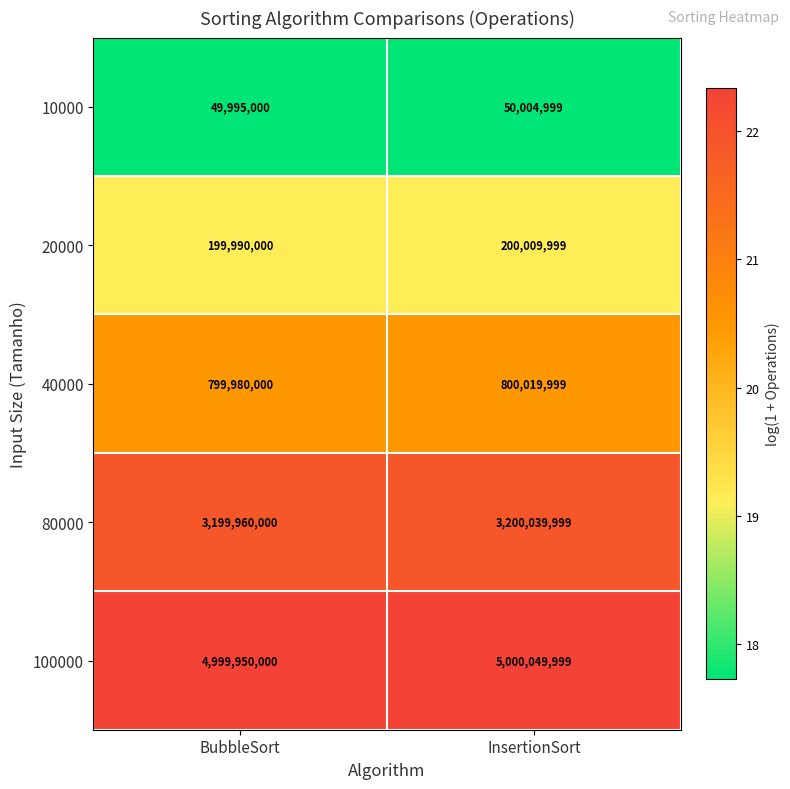

The value of 80000 at InsertionSort is 3200039999. True or false?

True